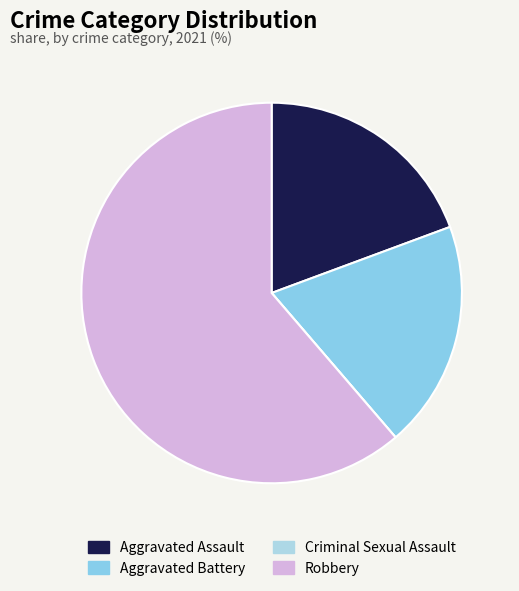

To the nearest percent, what is the combined percentage of Aggravated Battery and Robbery?

81%